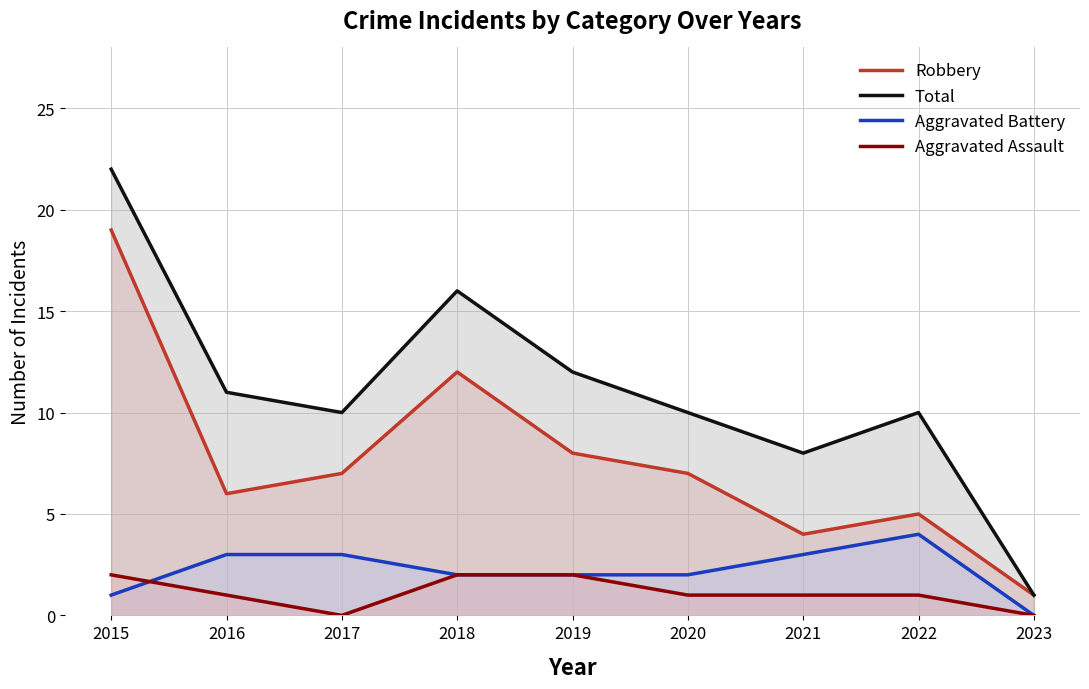

What are all the series names shown in the legend?

Robbery, Total, Aggravated Battery, Aggravated Assault